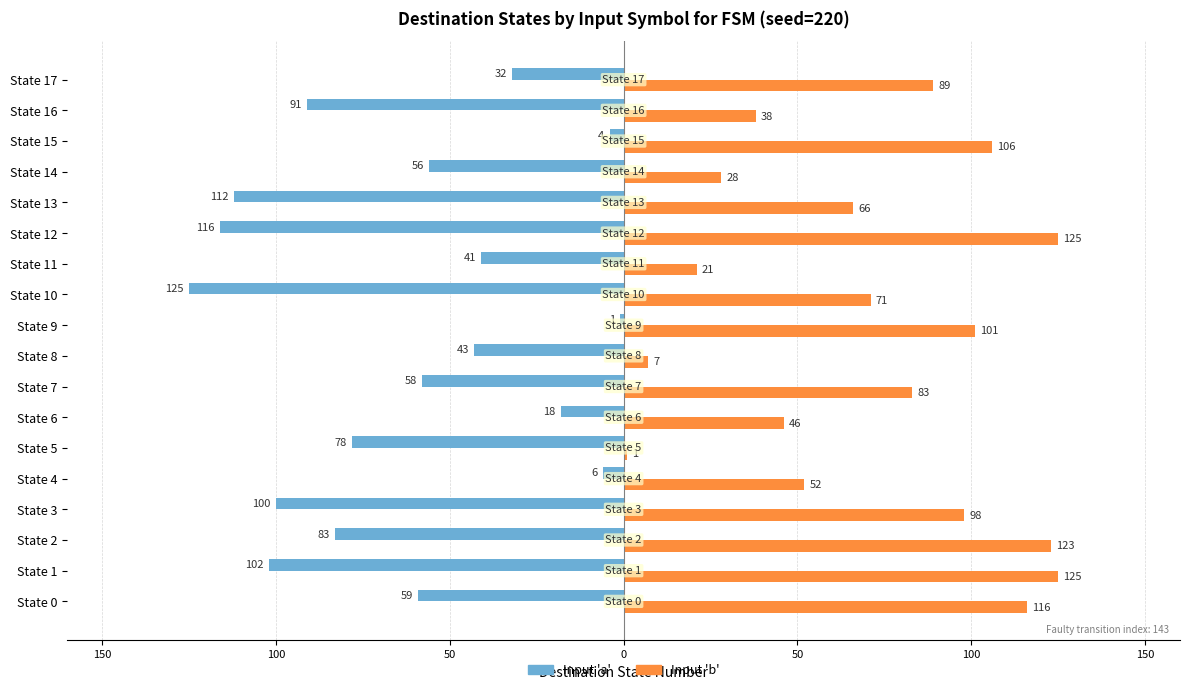

What is the value of the Input 'a' bar at the 3rd from the left?

-83